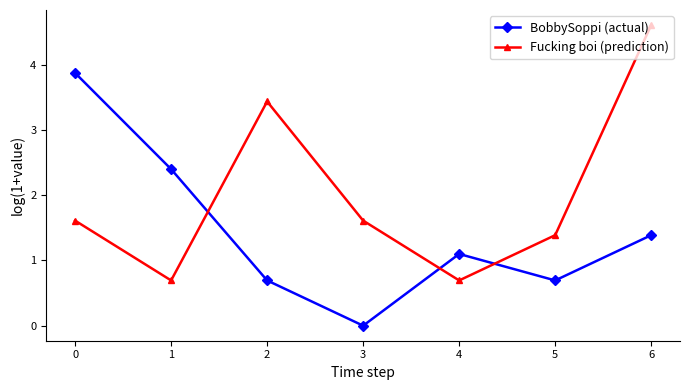

Between which two adjacent categories do Fucking boi (prediction) and BobbySoppi (actual) first intersect?

1 and 2